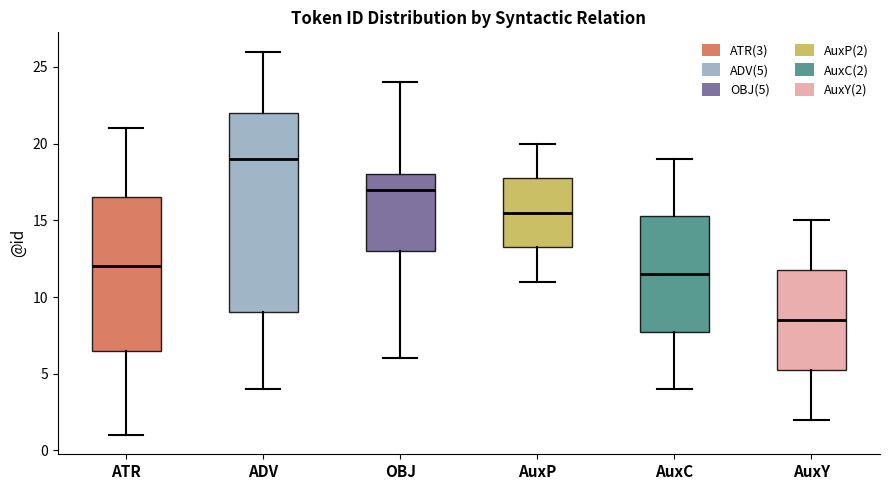

Which box has the lowest median line?

AuxY